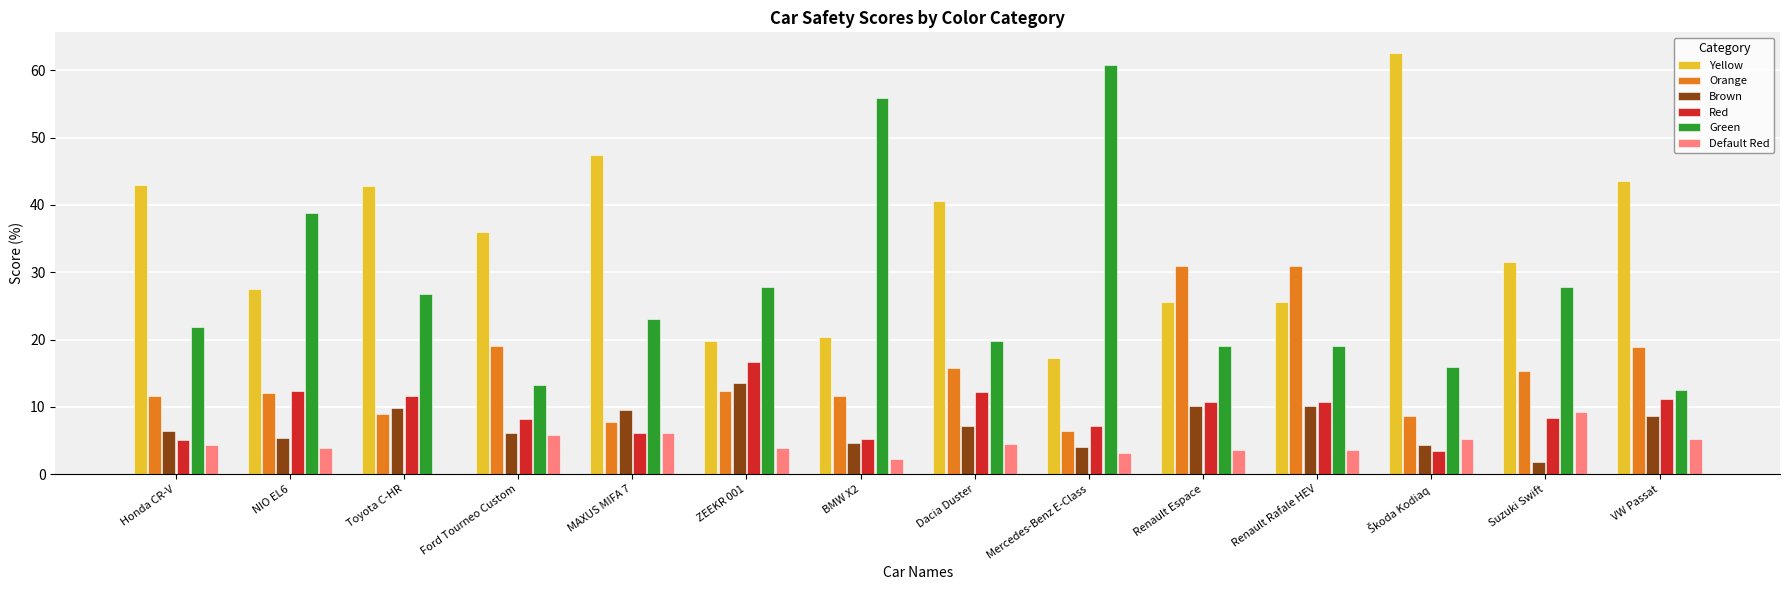

Is the value of Orange at Honda CR-V greater than the value of Green at Renault Rafale HEV?

No